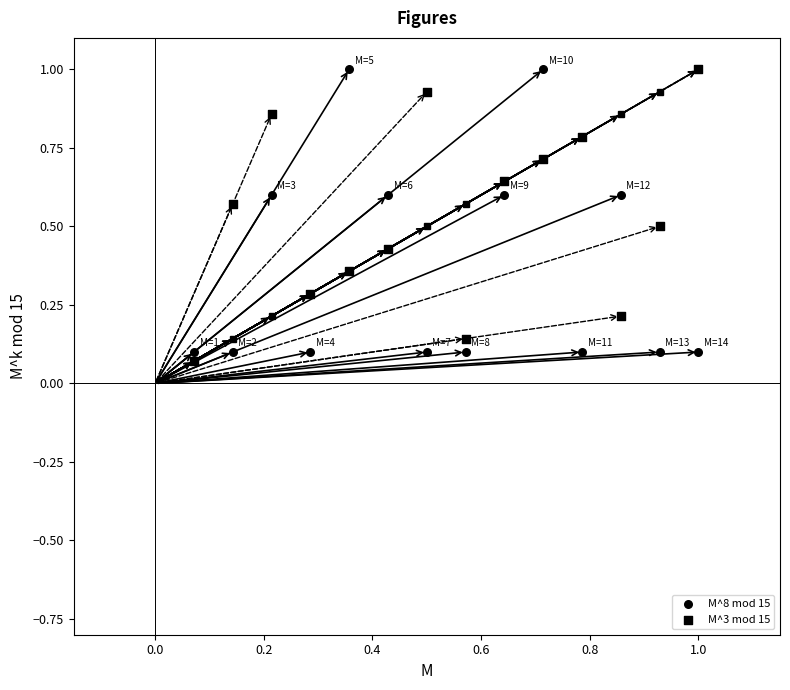

Count the number of points in this scatter plot.

28